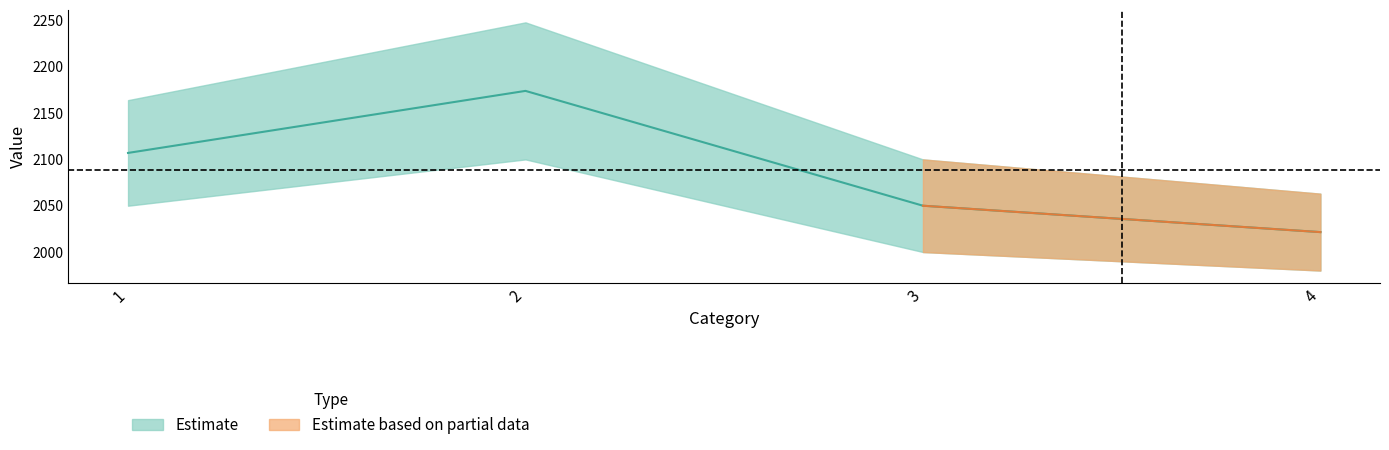

Where is the data nearest to the value 2097?

1